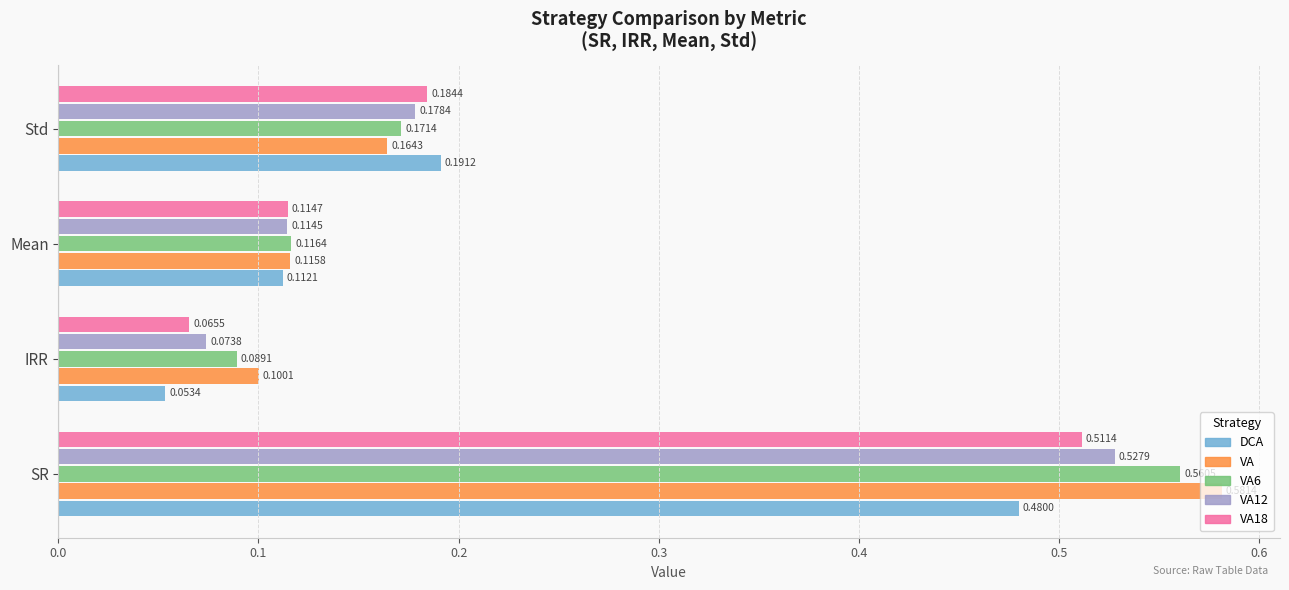

Between SR and Mean, which series saw the biggest shift?

VA